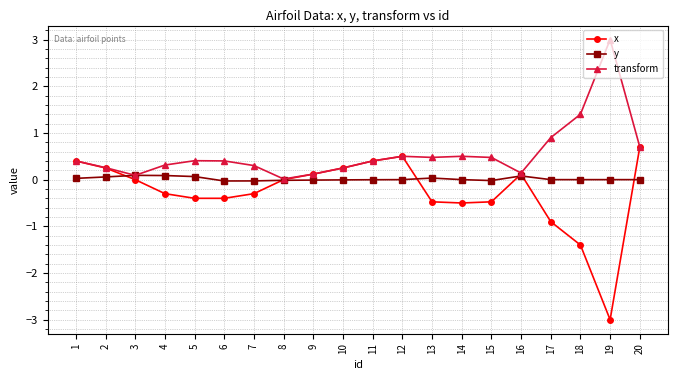

What is the value of the y point at the 16th from the left?

0.1